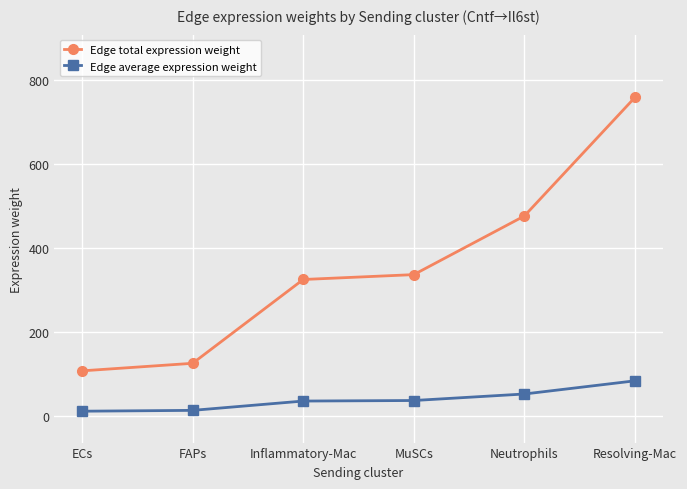

True or false: Edge average expression weight and Edge total expression weight intersect in this chart.

False